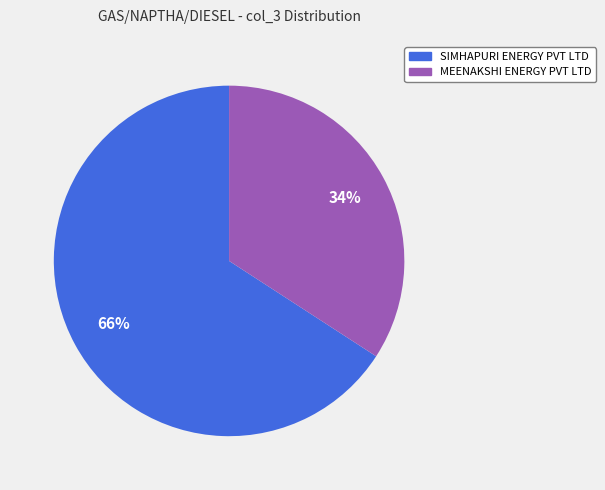

Which slice represents more than half of the pie?

SIMHAPURI ENERGY PVT LTD